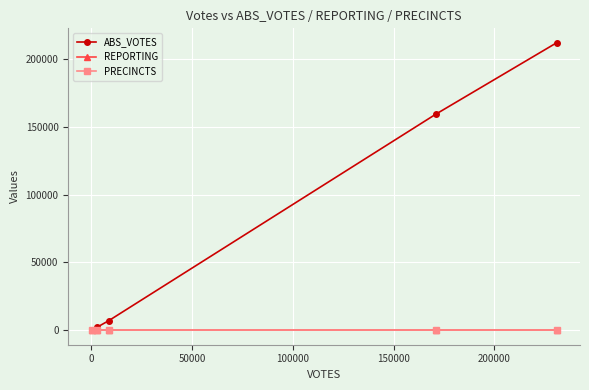

What is the smallest value displayed?

15